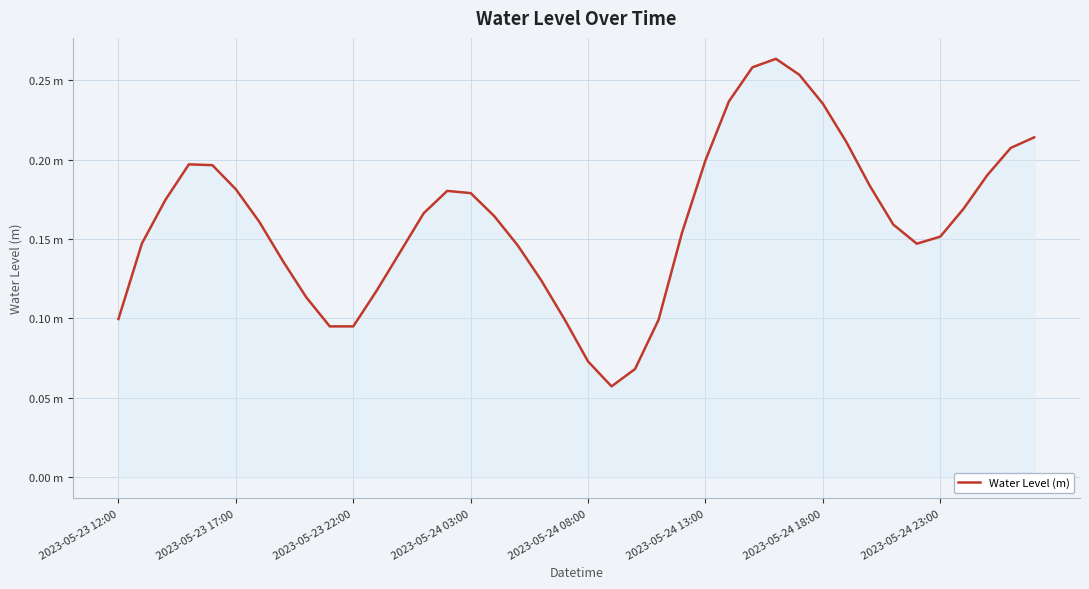

Does the chart have visible grid lines?

Yes